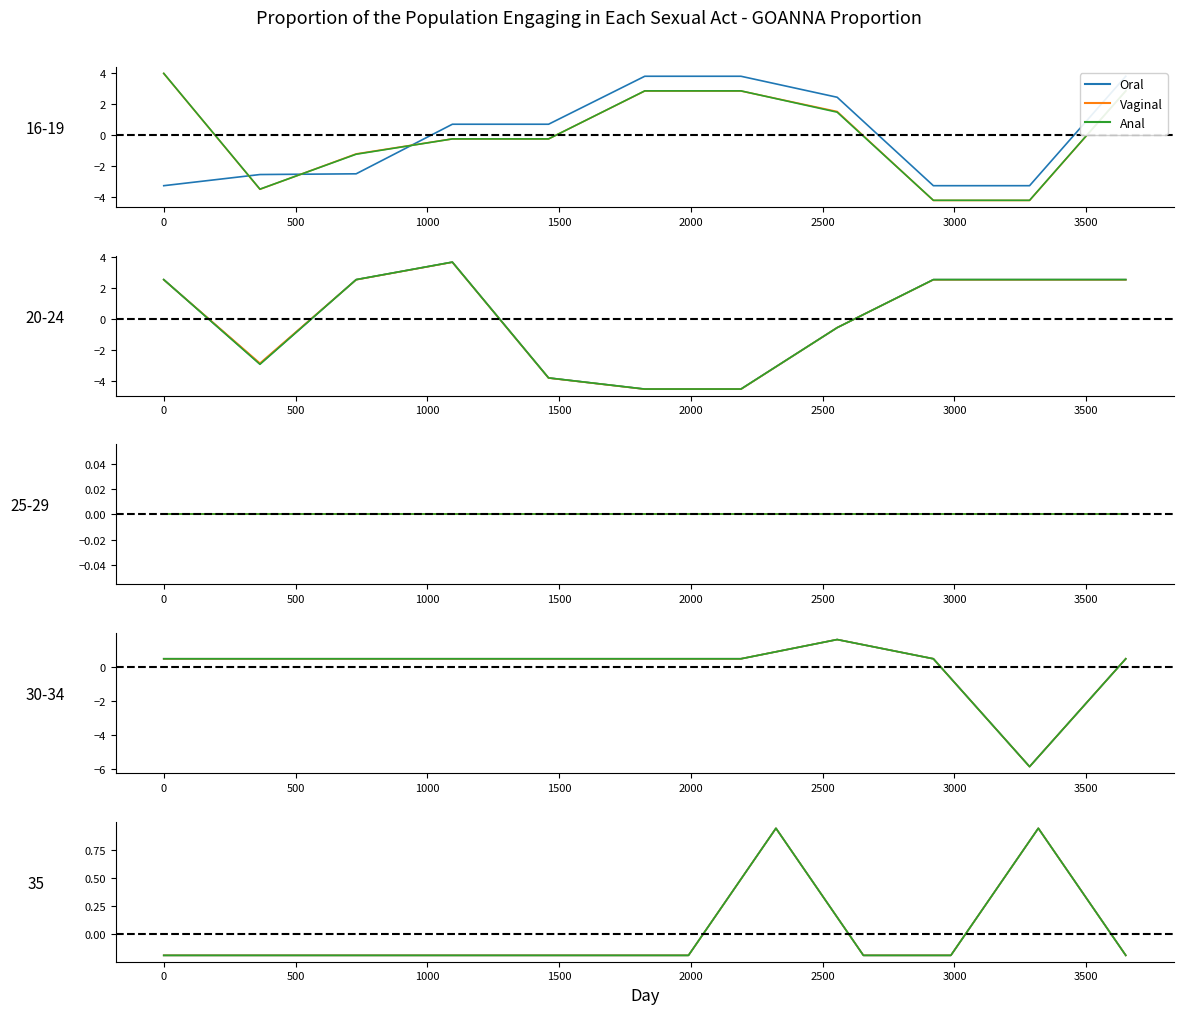

Rank the series by their maximum value, from lowest to highest.

Oral, Vaginal, Anal